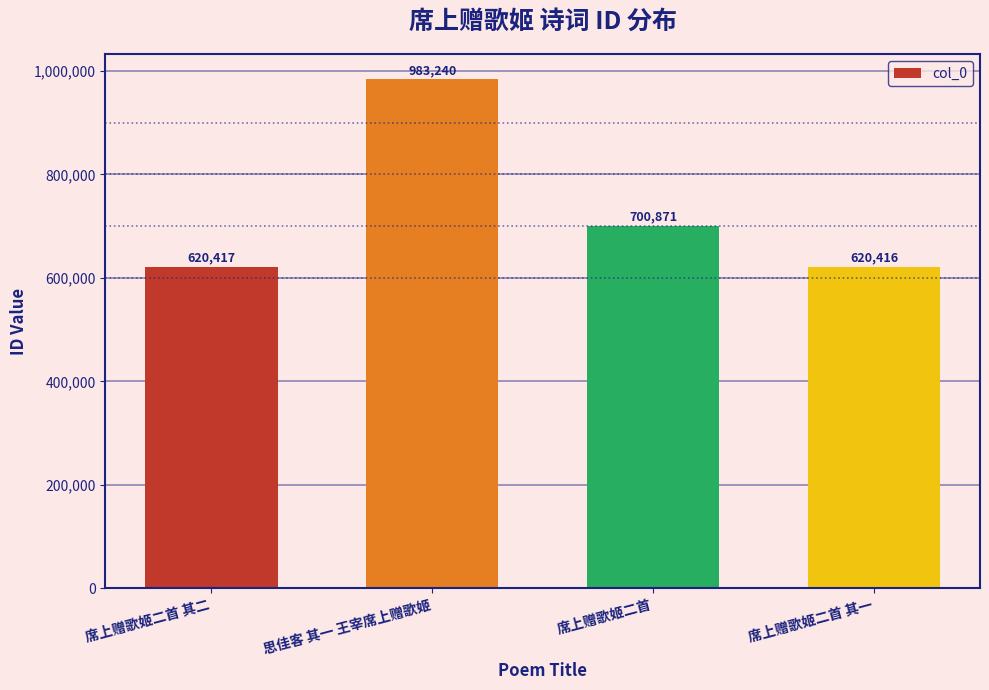

Read the value at 席上赠歌姬二首, to the nearest 10.

700870